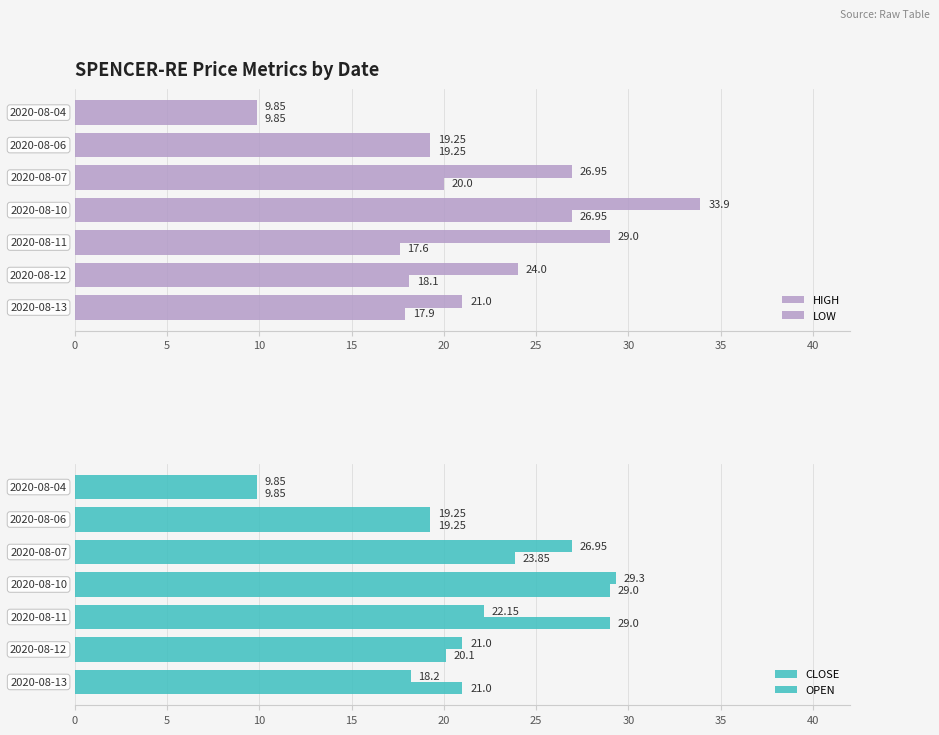

The HIGH series shows 32.2 at 5. True or false?

False